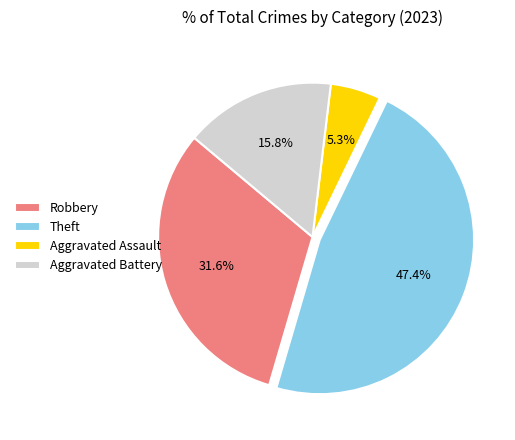

How many segments does this pie chart have?

4